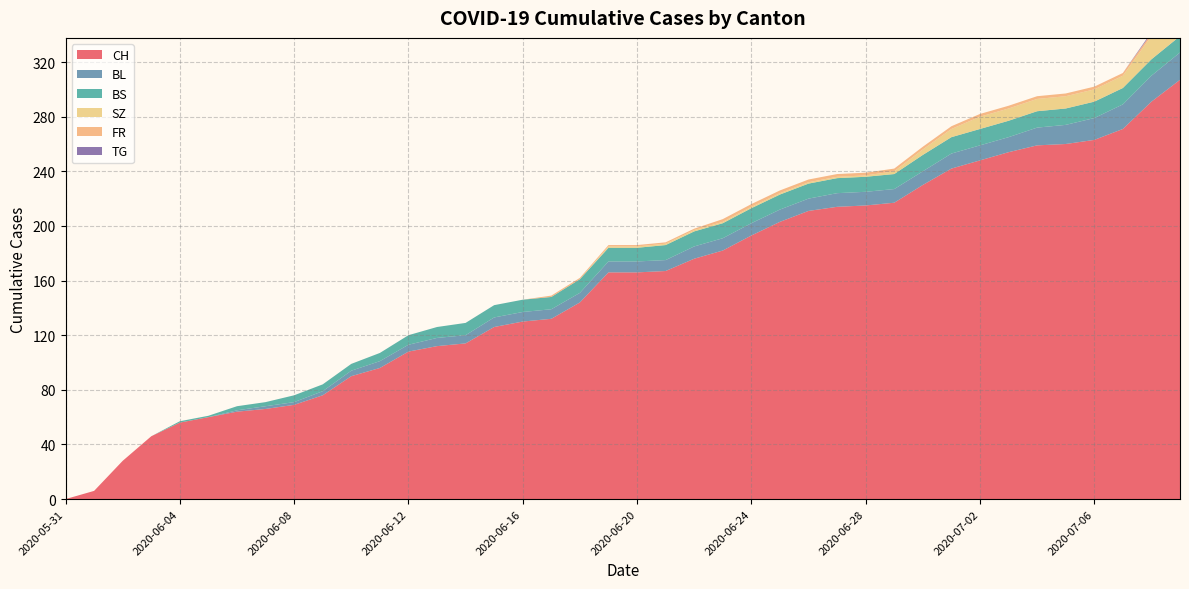

Reading left to right, what are all the values shown in this chart?

CH: 0	6	28	46	56	60	64	66	69	76	90	96	108	112	114	126	130	132	144	166	166	167	176	182	193	203	211	214	215	217	230	242	248	254	259	260	263	271	291	307
BL: 0	0	0	0	0	0	1	2	2	3	4	5	5	6	6	7	7	7	7	8	8	8	9	9	9	9	9	10	10	10	10	11	11	11	13	14	16	18	19	20
BS: 0	0	0	0	1	1	3	3	5	5	5	6	7	8	9	9	9	9	10	10	10	11	11	11	11	11	11	11	11	11	12	12	12	12	12	12	12	12	12	12
SZ: 0	0	0	0	0	0	0	0	0	0	0	0	0	0	0	0	0	0	0	1	1	1	1	1	1	1	1	1	1	2	4	6	9	9	9	9	9	9	17	17
FR: 0	0	0	0	0	0	0	0	0	0	0	0	0	0	0	0	0	1	1	1	1	1	1	2	2	2	2	2	2	2	2	2	2	2	2	2	2	2	2	2
TG: 0	0	0	0	0	0	0	0	0	0	0	0	0	0	0	0	0	0	0	0	0	0	0	0	0	0	0	0	0	0	0	0	0	0	0	0	0	0	1	1